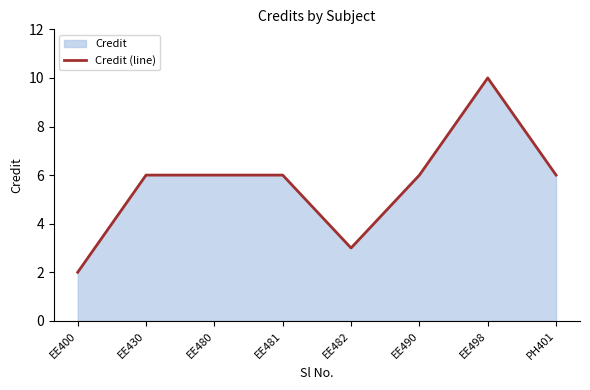

Where is the data nearest to the value 6?

EE430